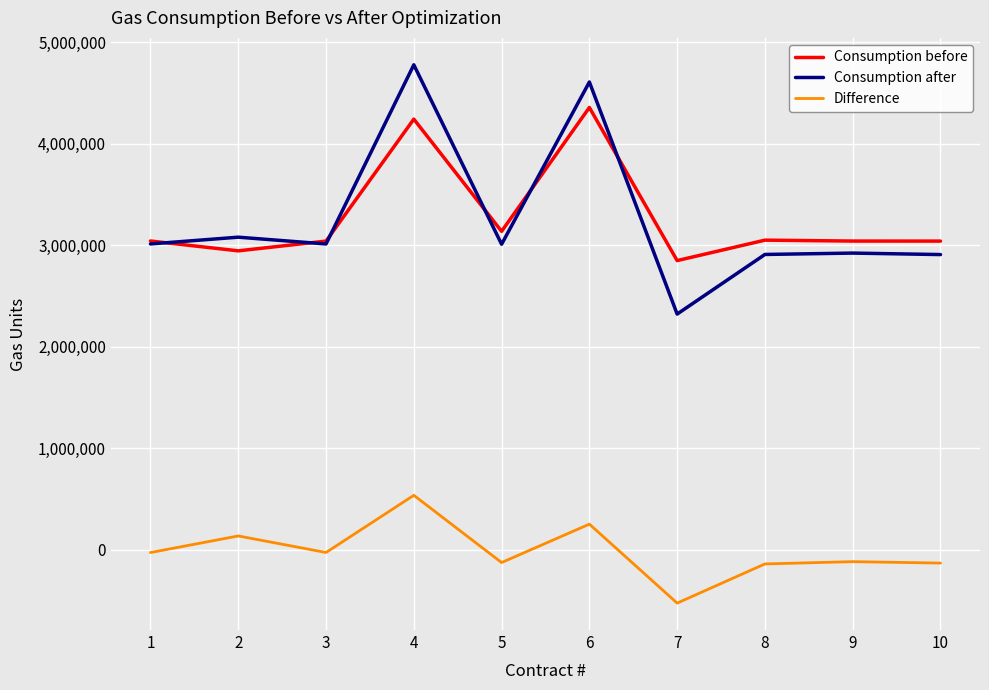

How many lines are shown in the chart?

3